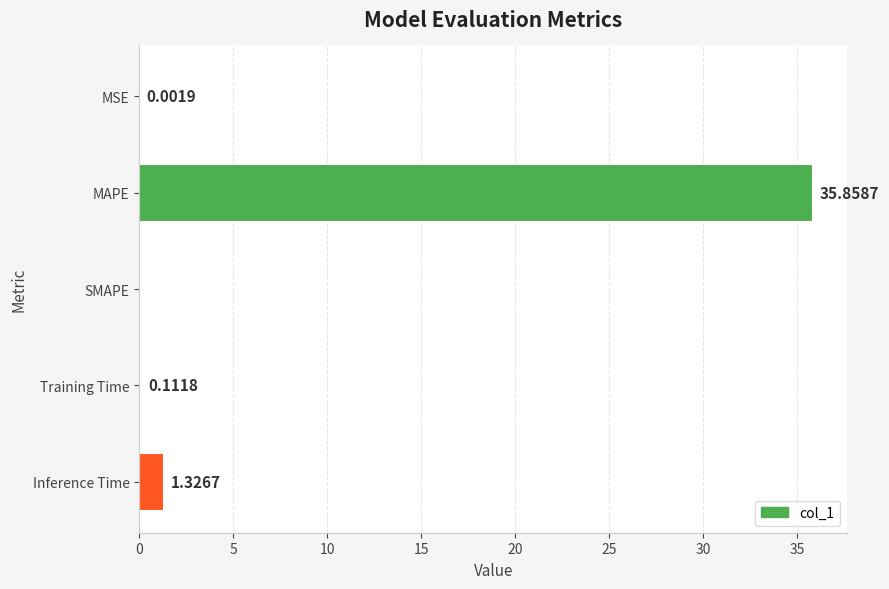

What is the sum of the values at MSE and MAPE?

35.9